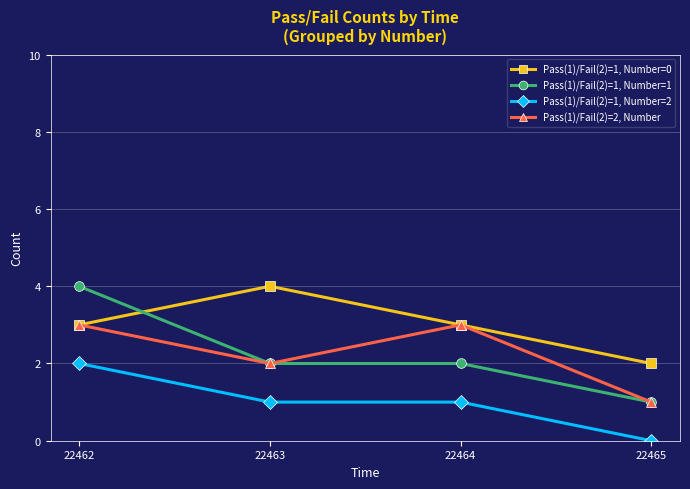

Does the chart have visible grid lines?

Yes